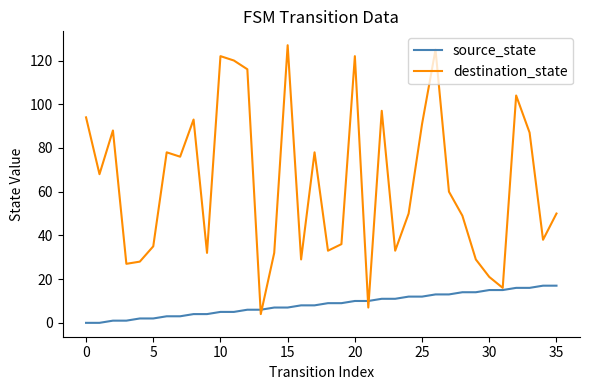

Which series has the widest spread of values?

destination_state